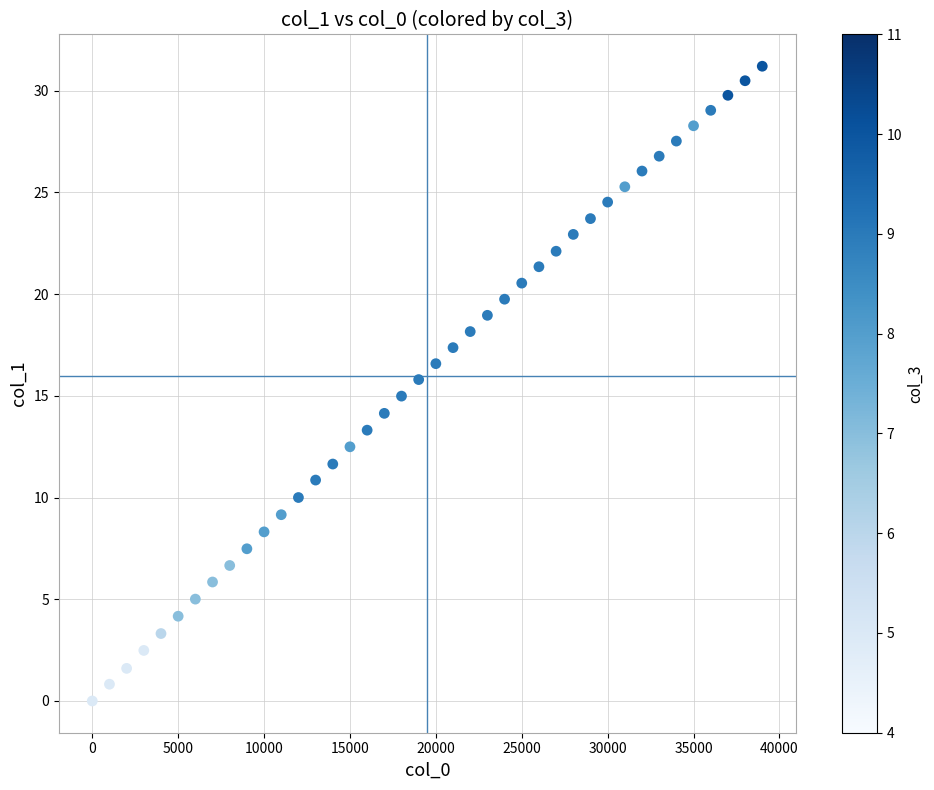

What is the range of Y values (max minus min)?

31.2